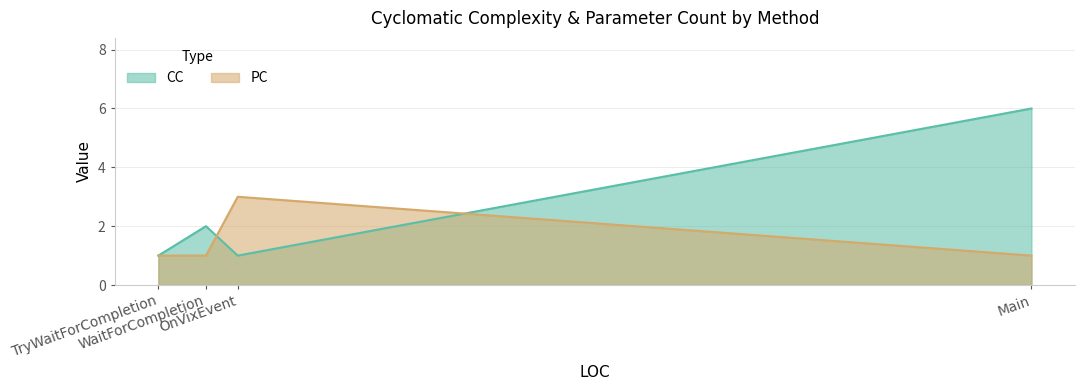

Does the chart display data point markers on the line(s)?

No